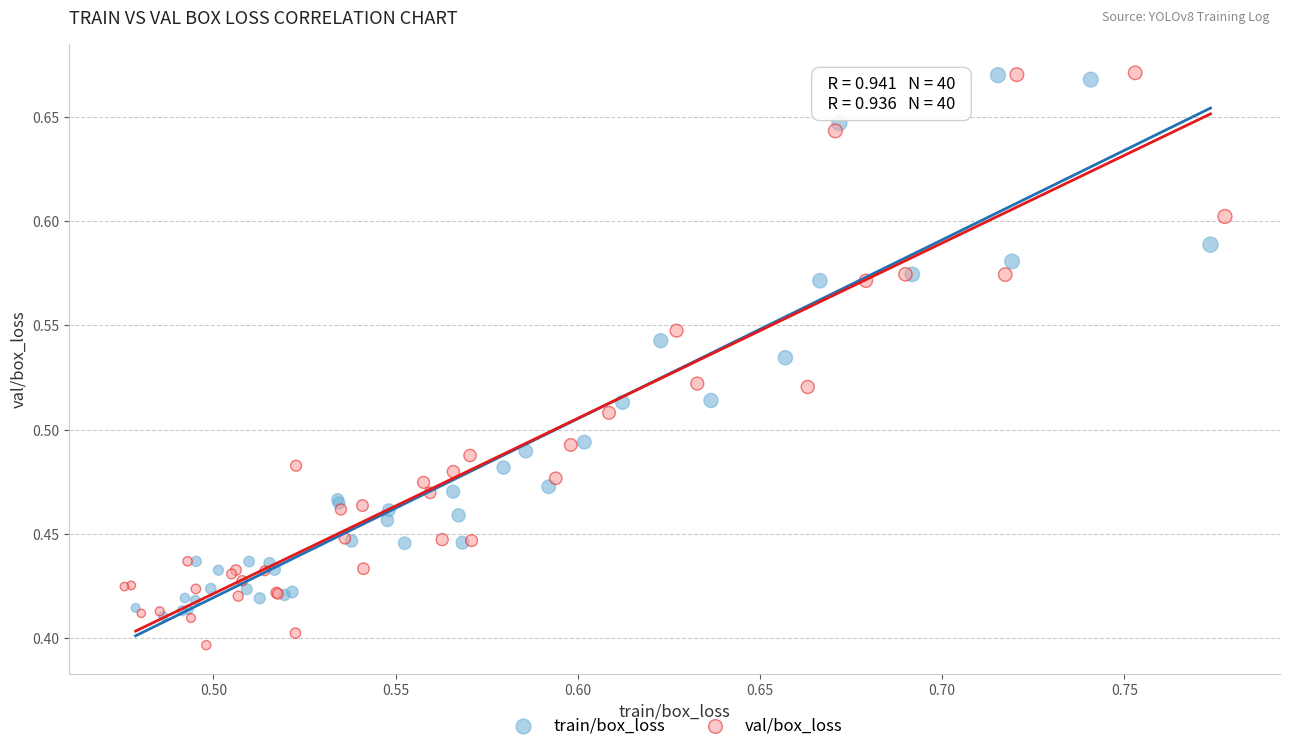

What are all the series names shown in the legend?

train/box_loss, val/box_loss